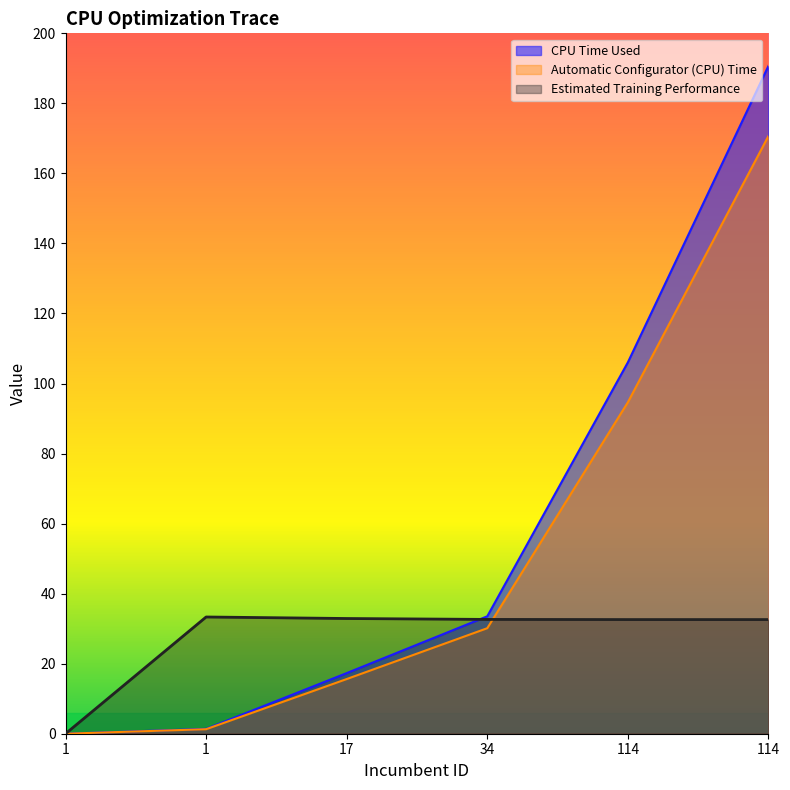

At which category is the sum across all series the highest?

114